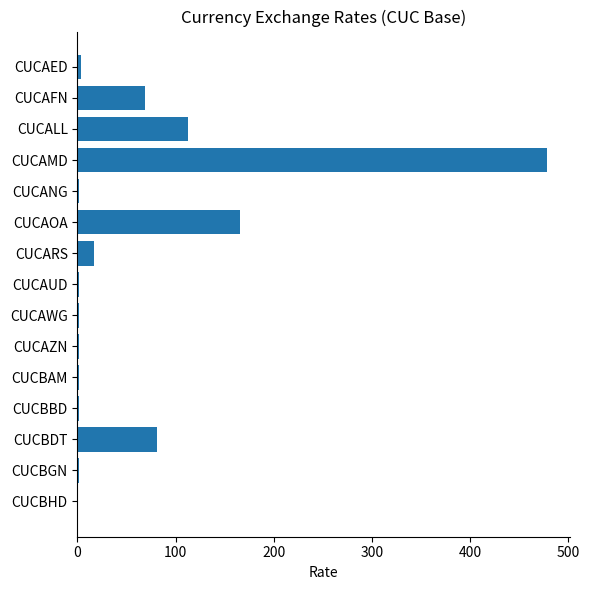

True or false: the data shows 68.8 at CUCAFN.

True